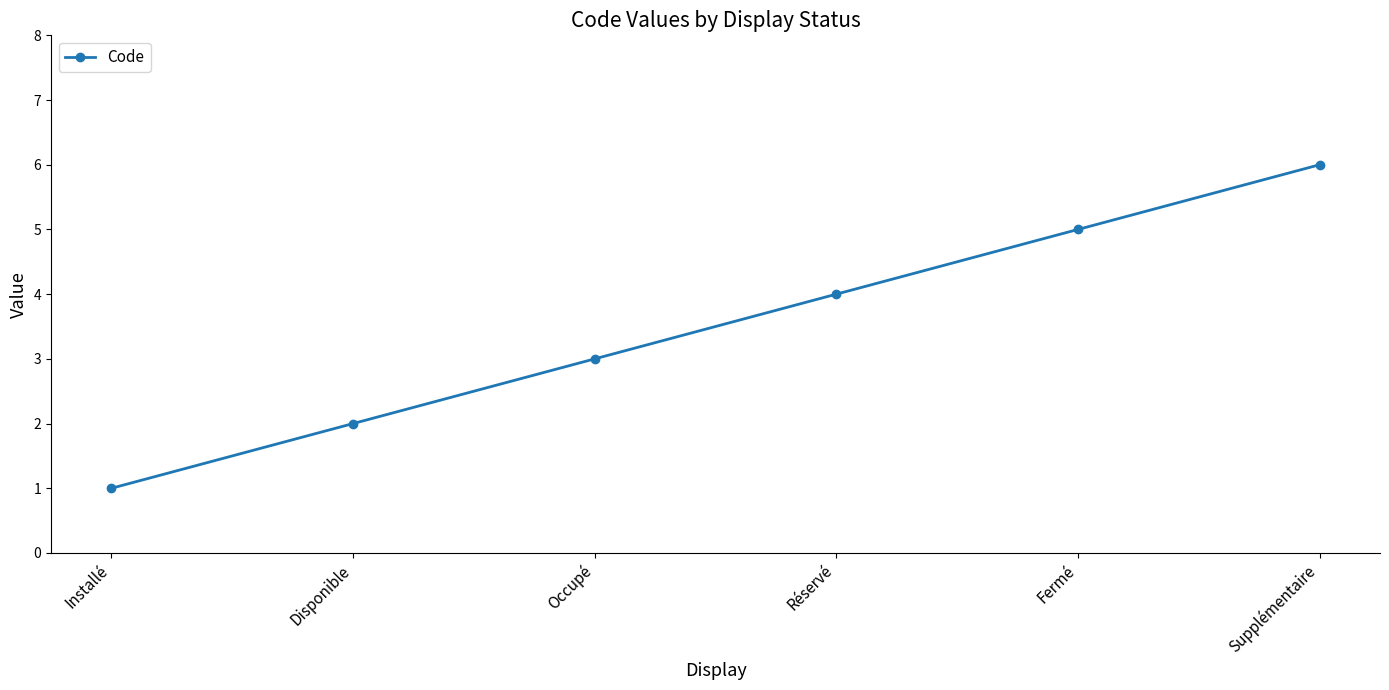

What is the label of the 1st point from the left?

Installé